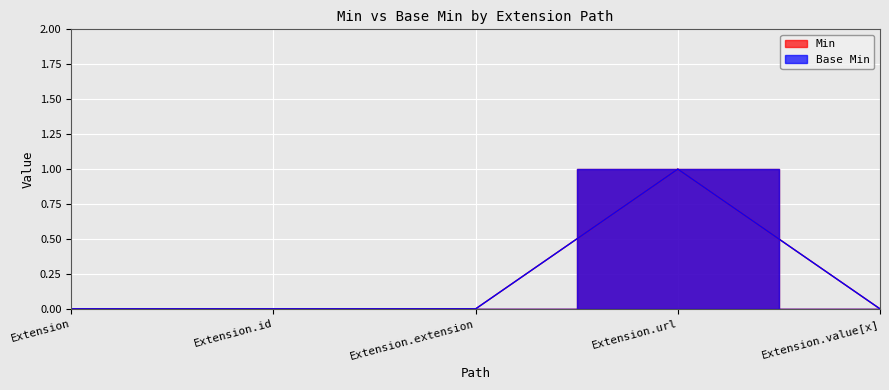

What is the label of the 3rd point from the right?

Extension.extension